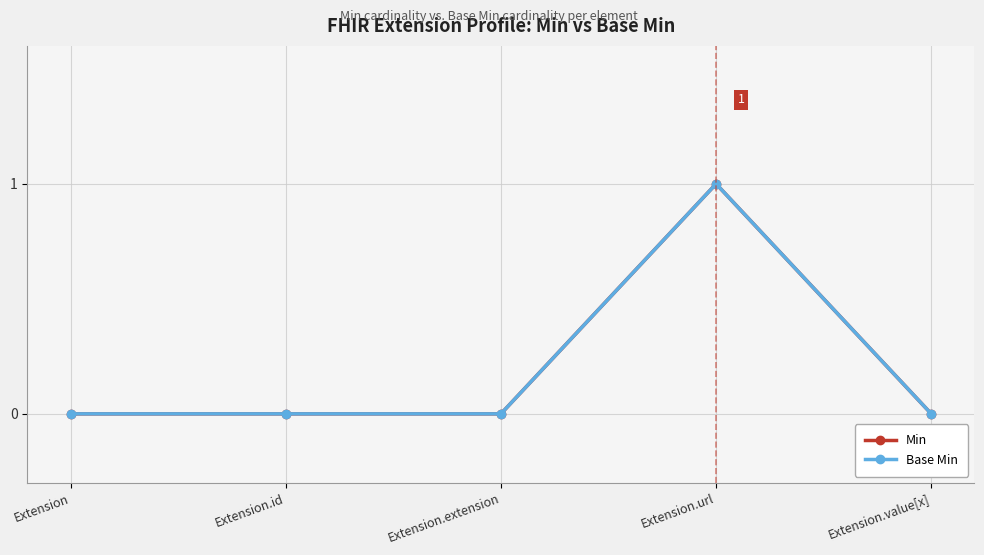

Rank the series by their maximum value, from highest to lowest.

Min, Base Min